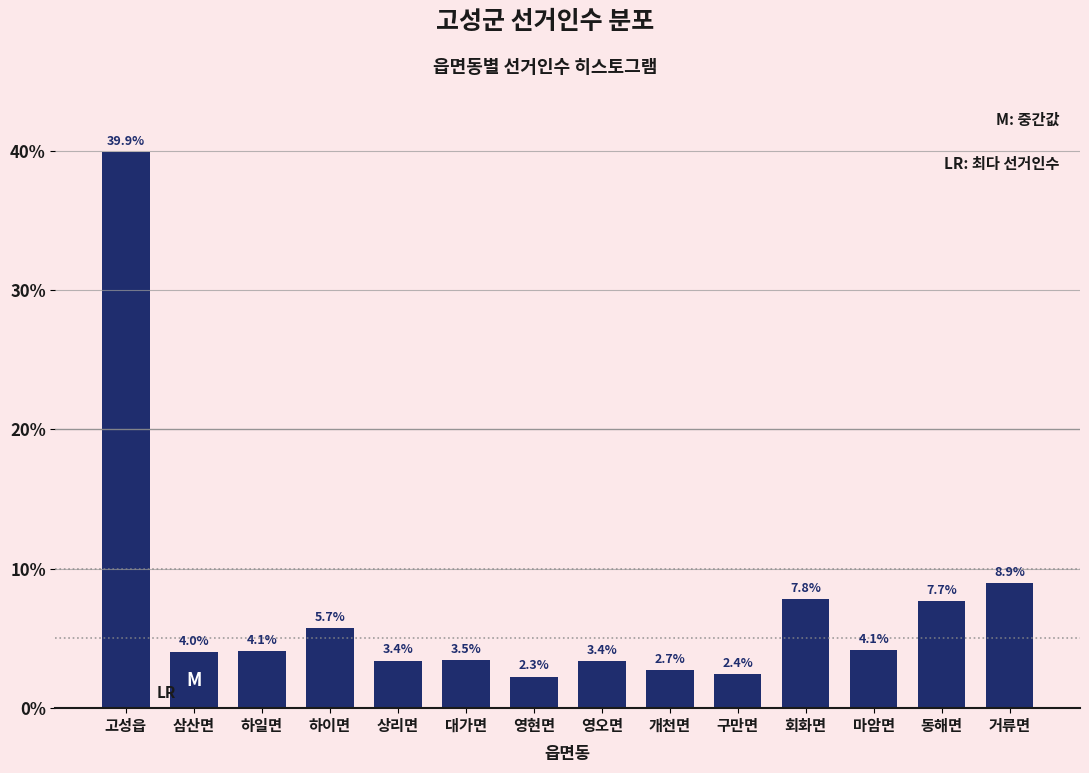

Reading left to right, what are all the values shown in this chart?

39.9	4.0	4.1	5.7	3.4	3.5	2.3	3.4	2.7	2.4	7.8	4.1	7.7	8.9